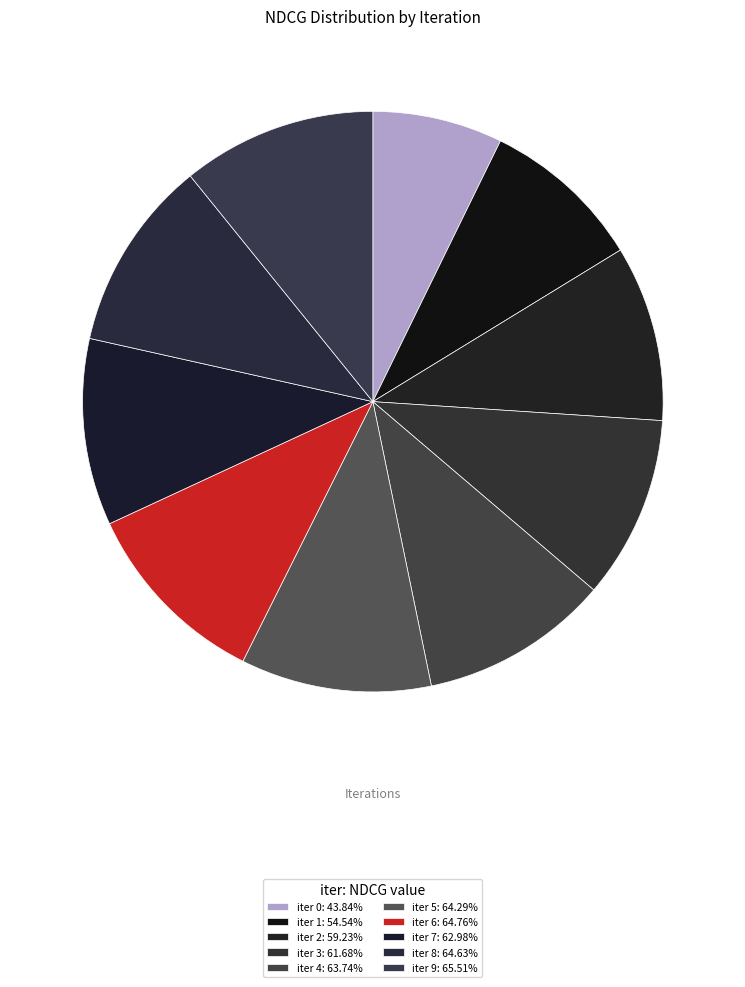

How many segments does this pie chart have?

10